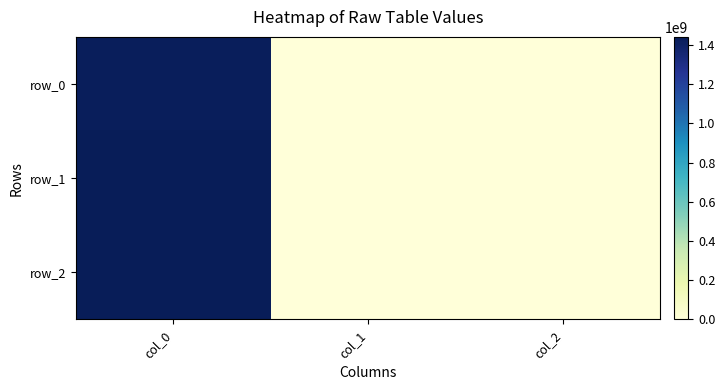

List the series in order of their peak value, highest first.

row_2, row_1, row_0